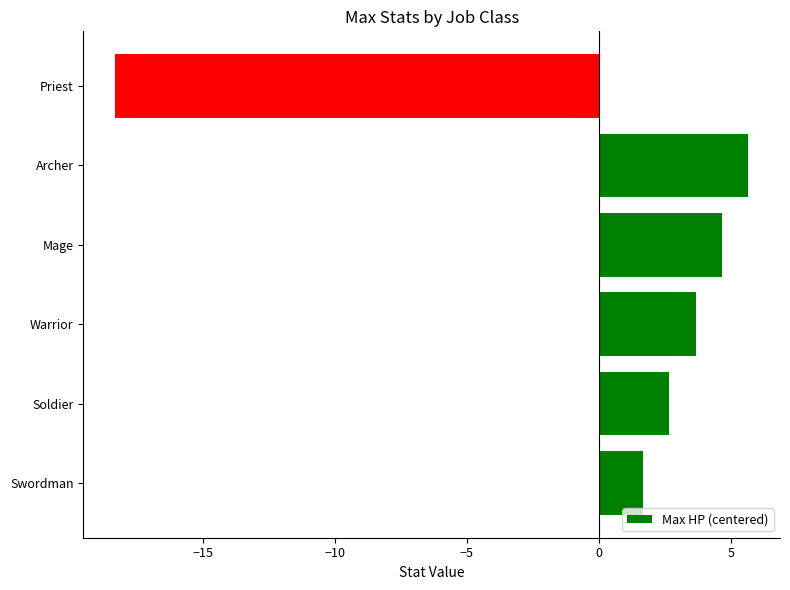

At which label is the value closest to -6?

Swordman